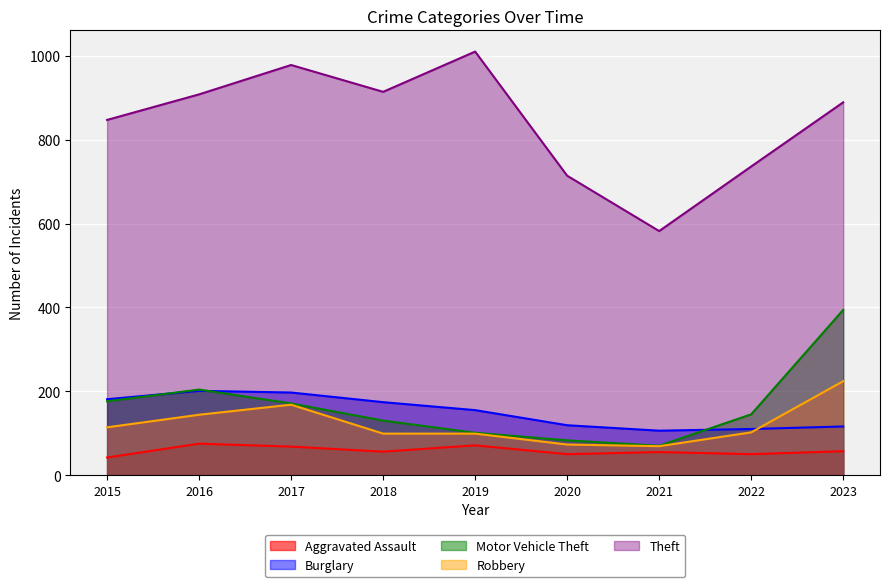

Rank the series by their maximum value, from highest to lowest.

Theft, Motor Vehicle Theft, Robbery, Burglary, Aggravated Assault